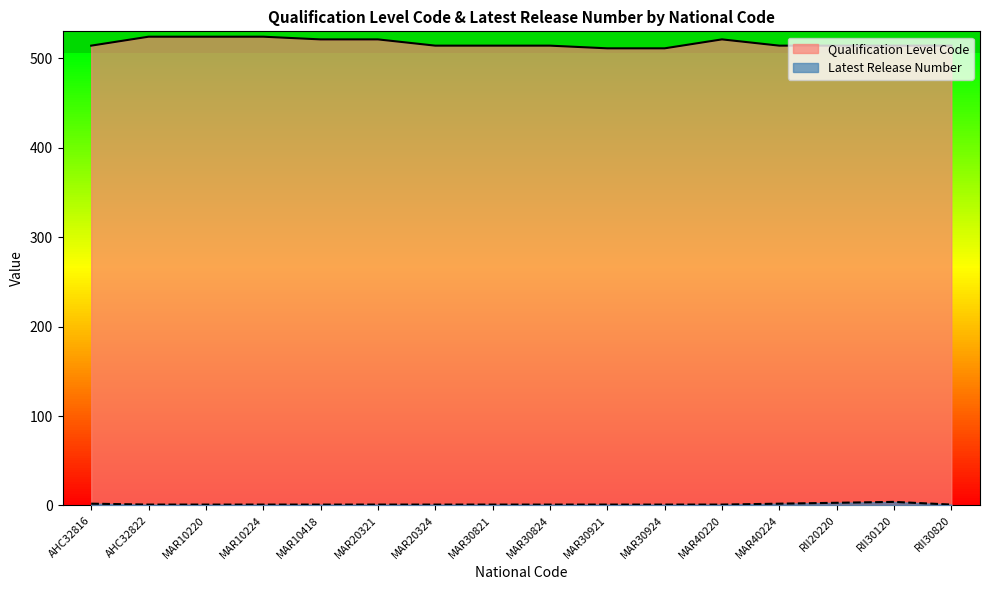

What is the total value across all series at MAR40220?

522